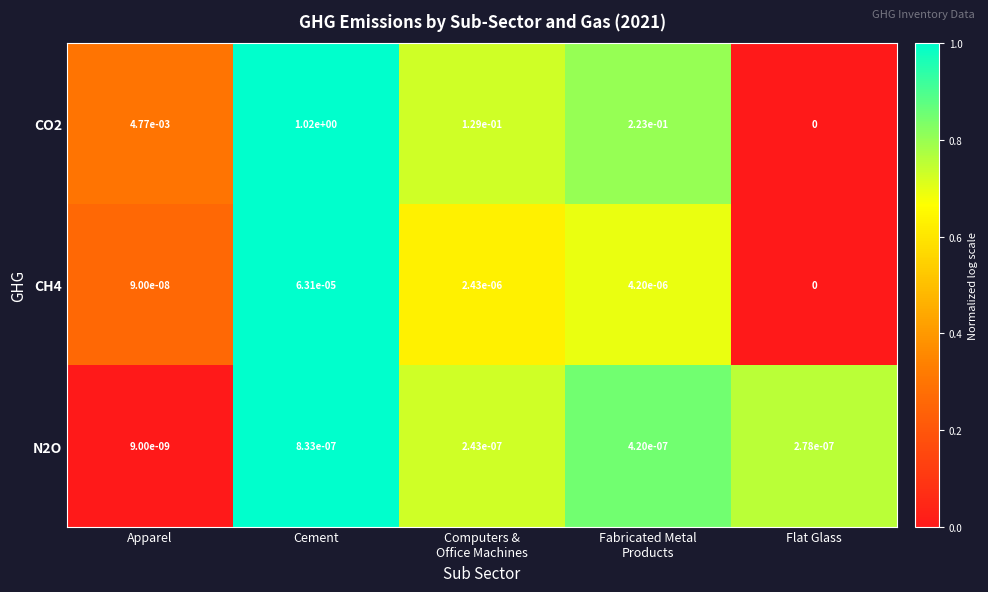

Is it true that CO2 equals 0.0 at Flat Glass?

True